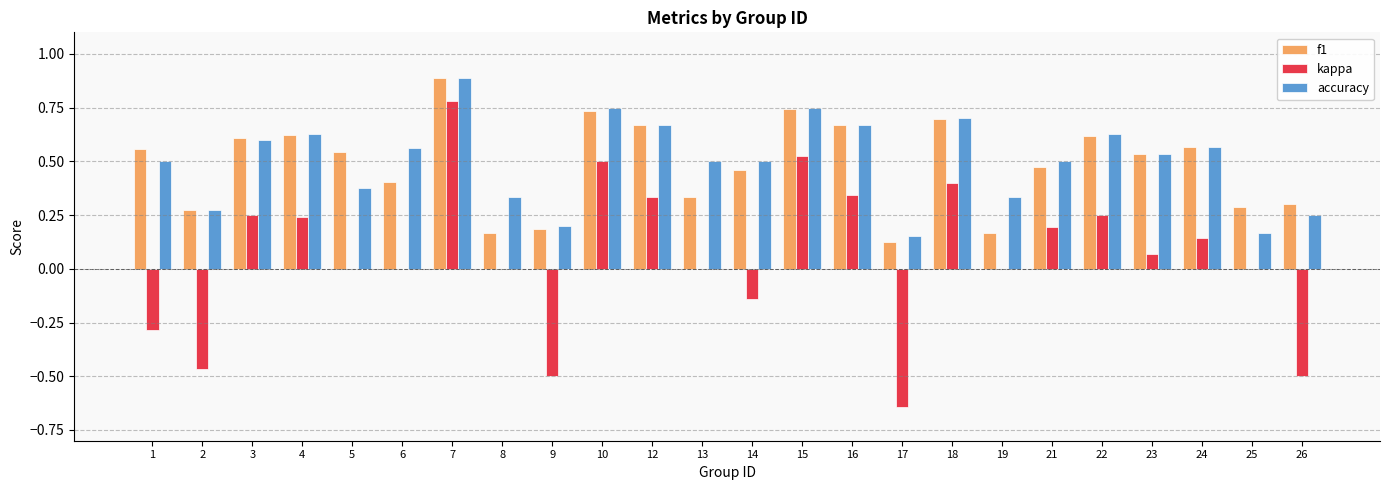

Does the chart contain stacked bars?

No